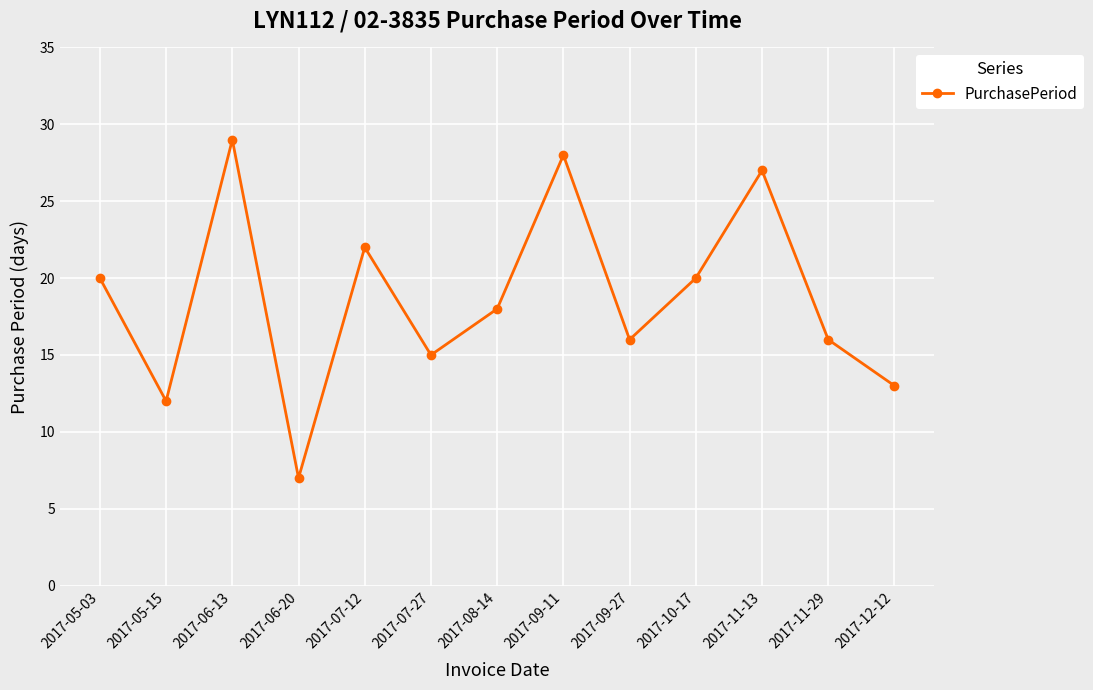

What is the difference between the second highest and second lowest values?

16